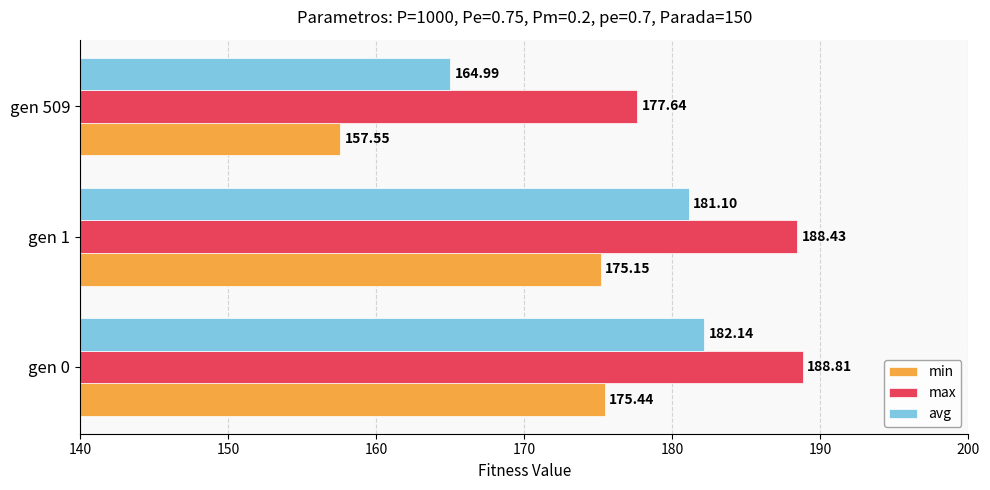

Which series changed the most between gen 1 and gen 509?

min